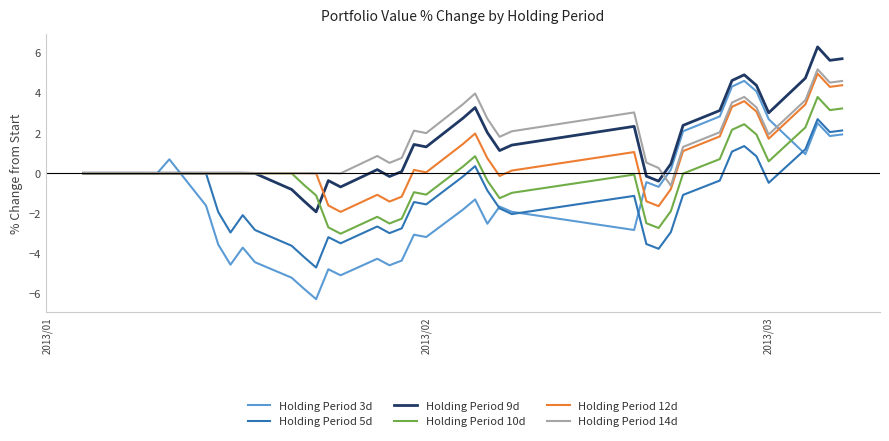

What is the maximum value for Holding Period 9d?

6.3